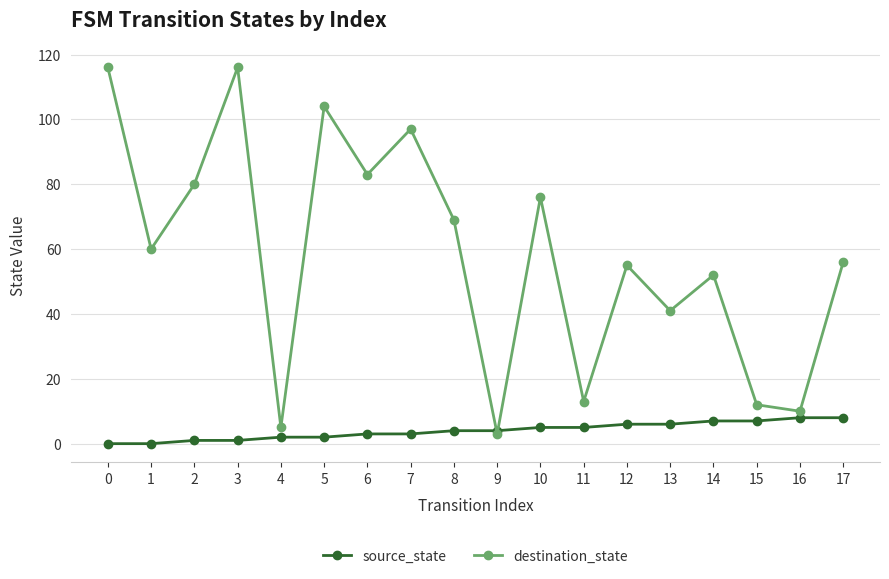

What are all the series names shown in the legend?

source_state, destination_state